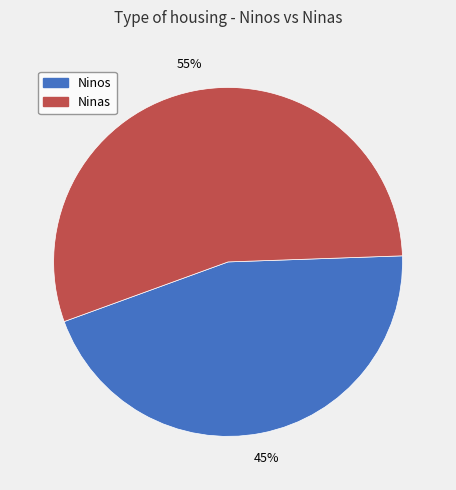

To the nearest percent, what is the average slice percentage?

50%